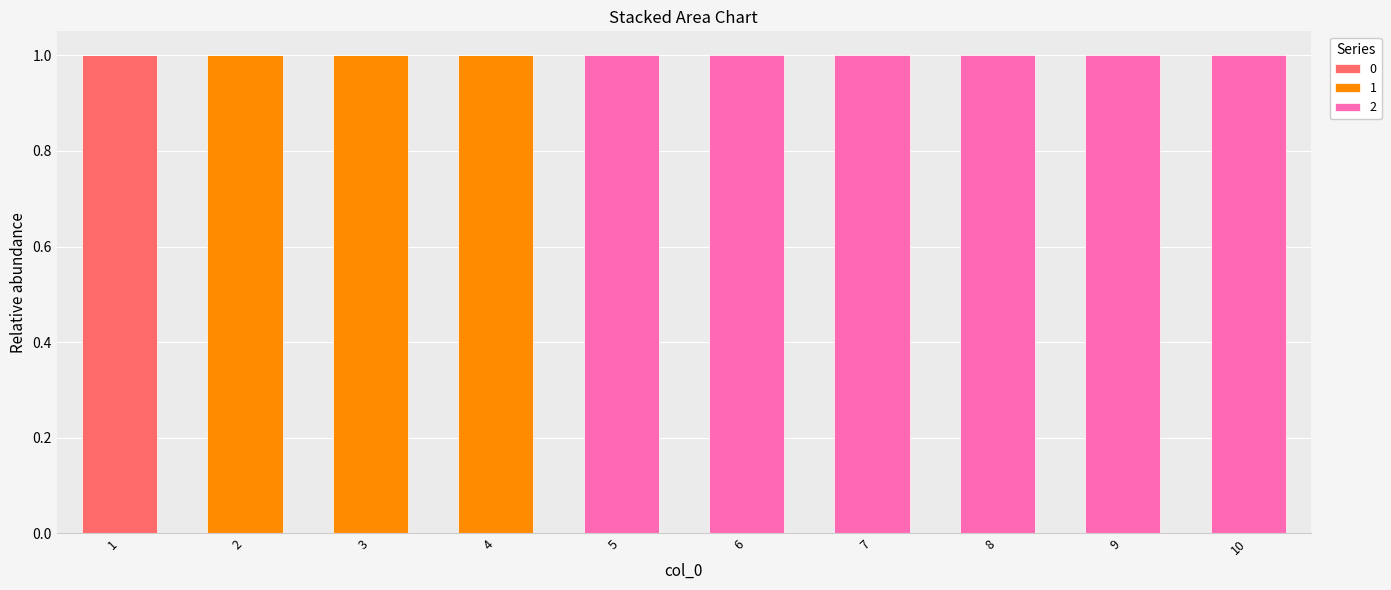

The 0 series shows 0 at 7. True or false?

True